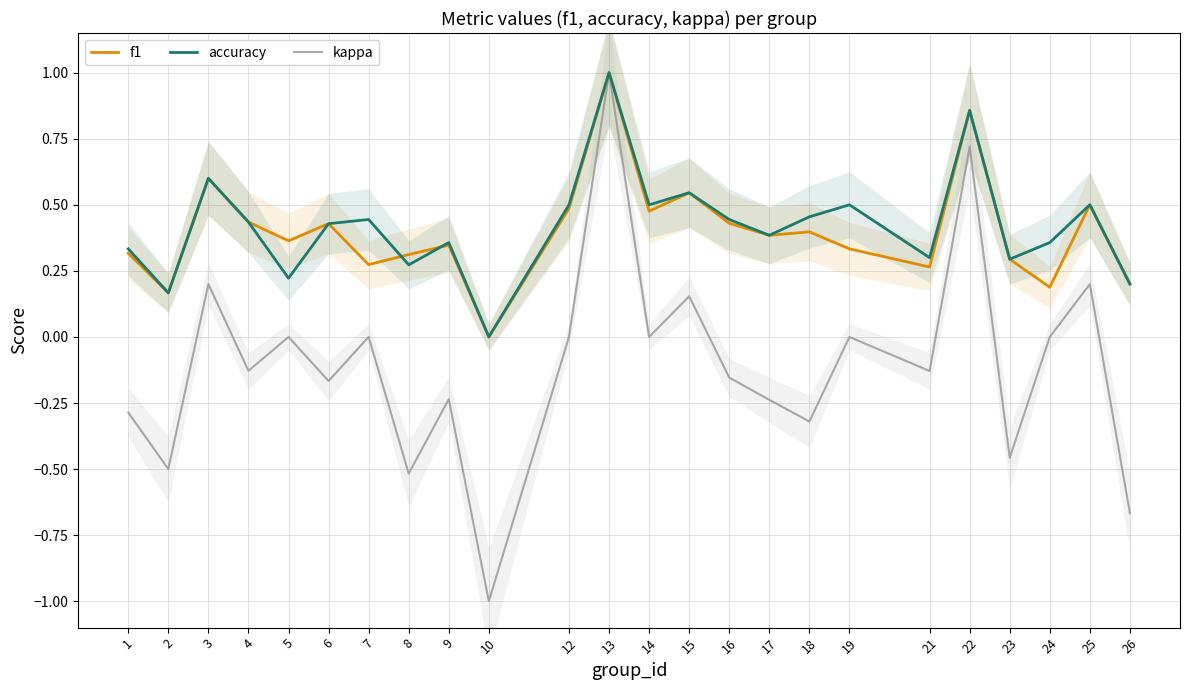

How many accuracy values are between 0 and 1?

24